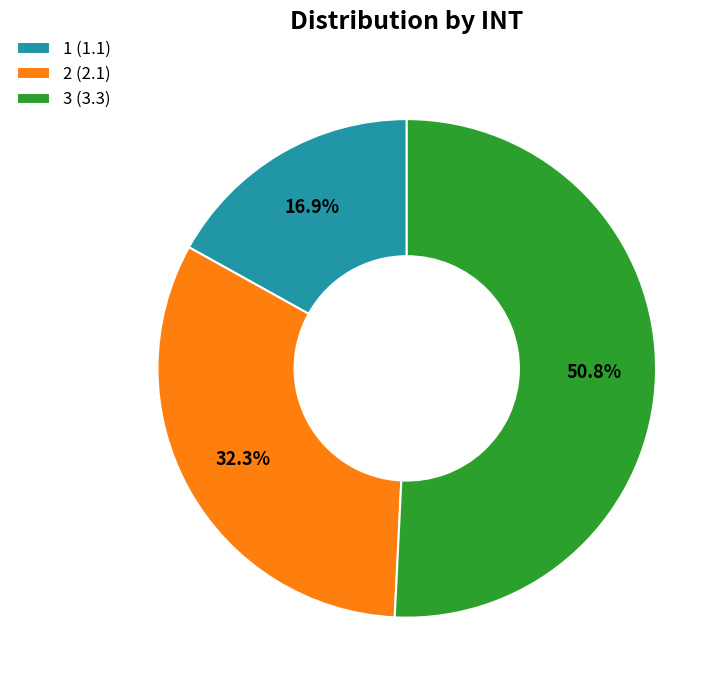

What is the total percentage of 1 and 3?

67.7%